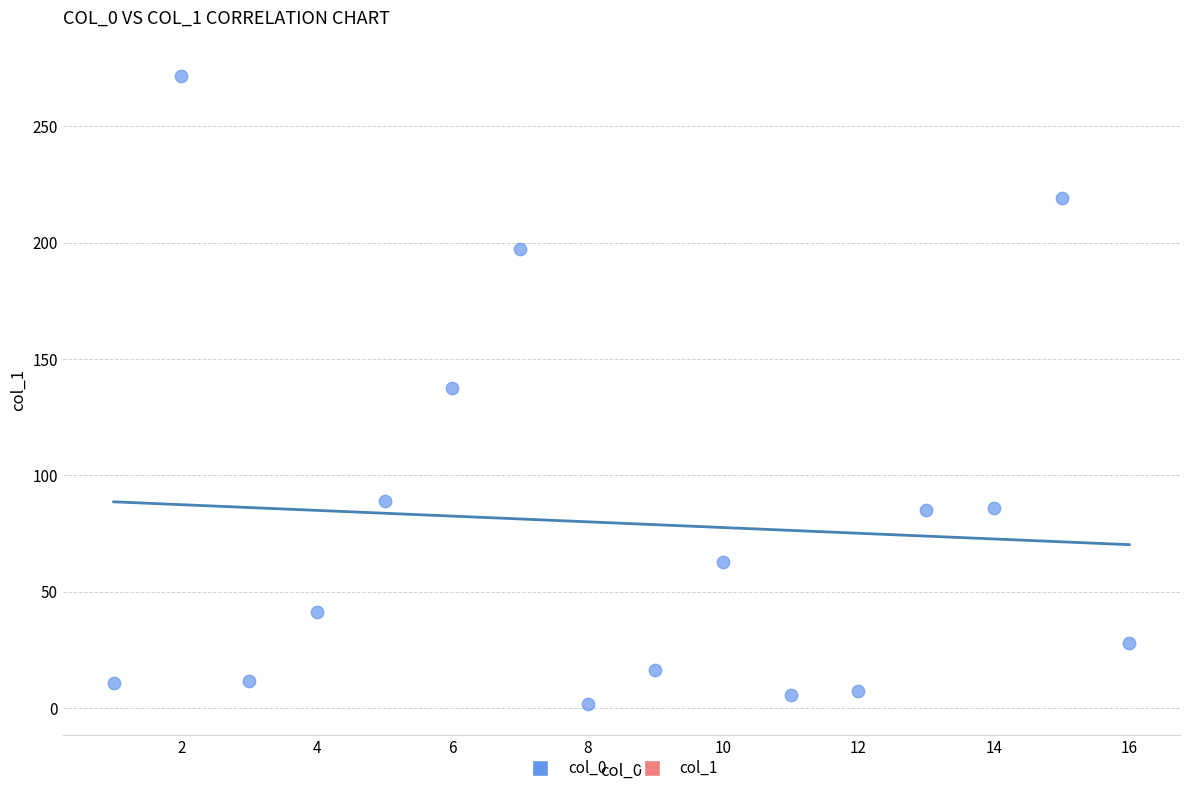

What is the range of Y values (max minus min)?

269.9